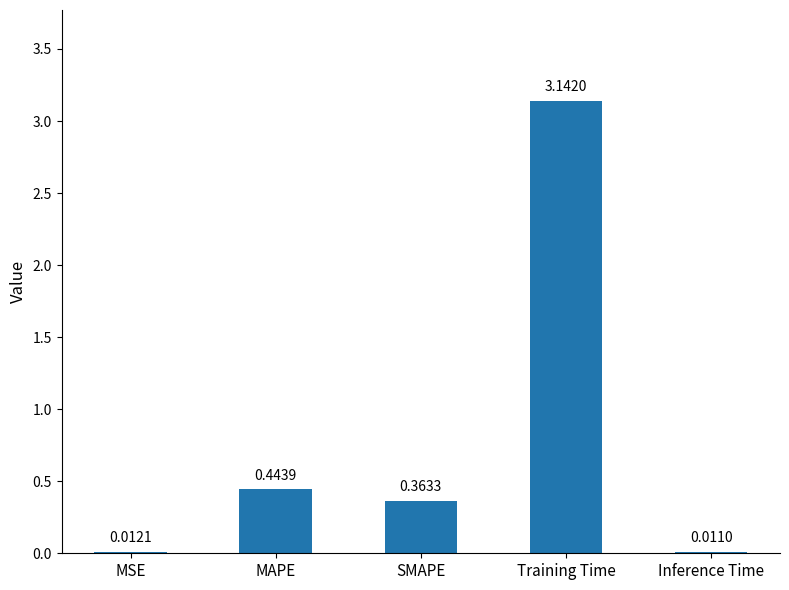

What is the sum of the values at MAPE and MSE?

0.5